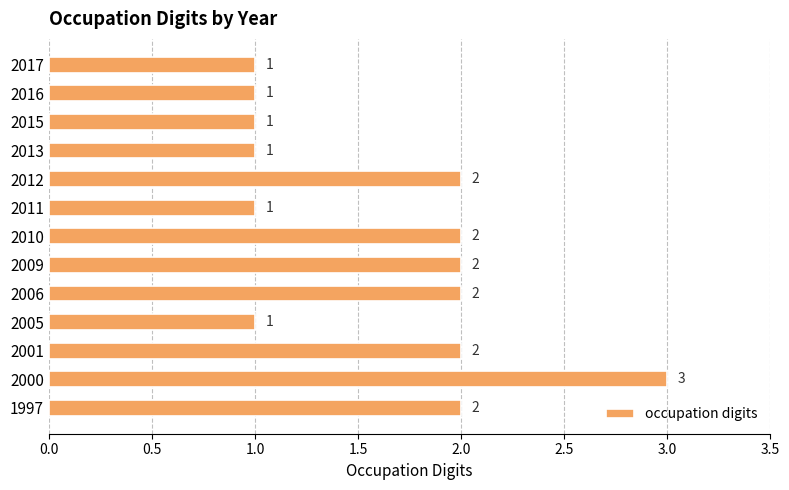

What is the greatest value displayed?

3